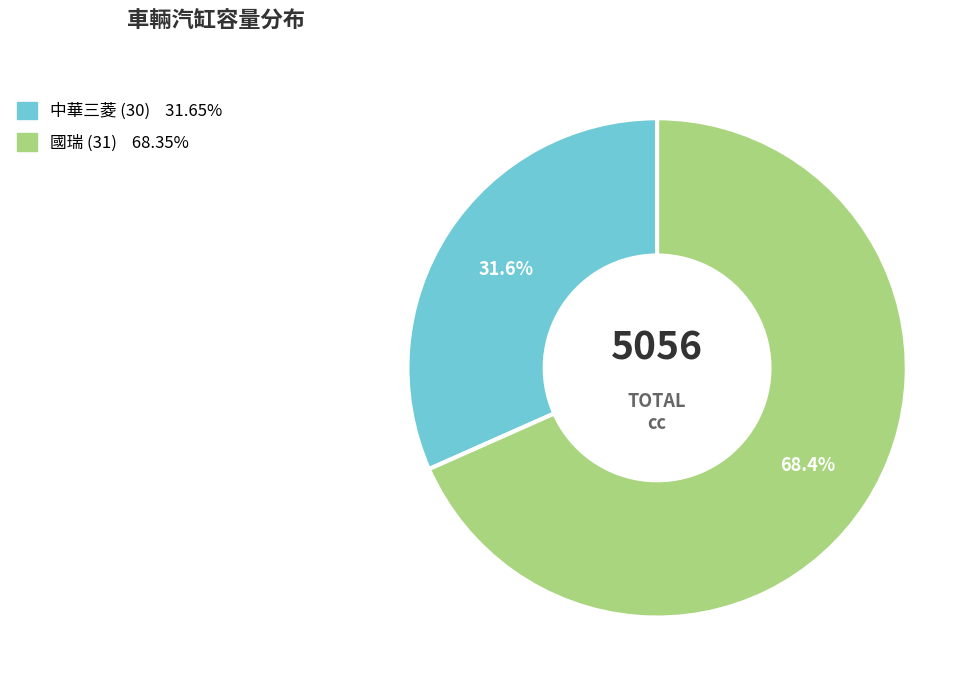

Which category accounts for the majority?

國瑞 (31)